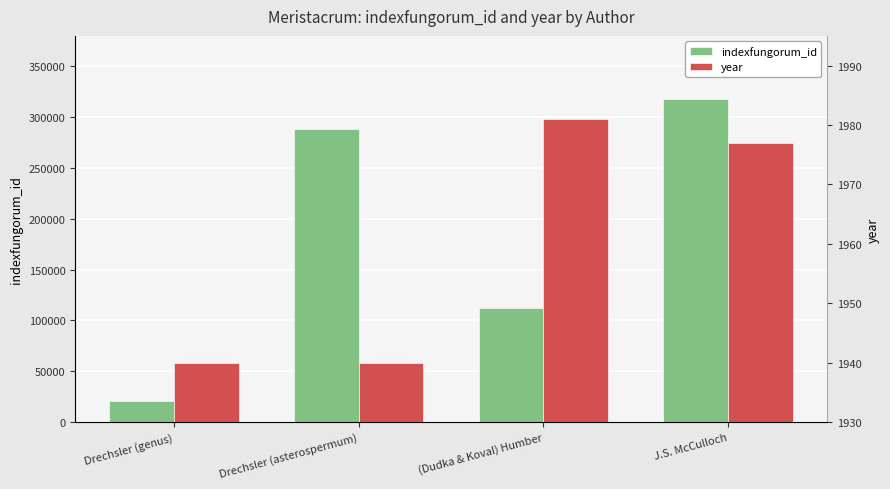

Is it true that indexfungorum_id equals 20325 at Drechsler (genus)?

True